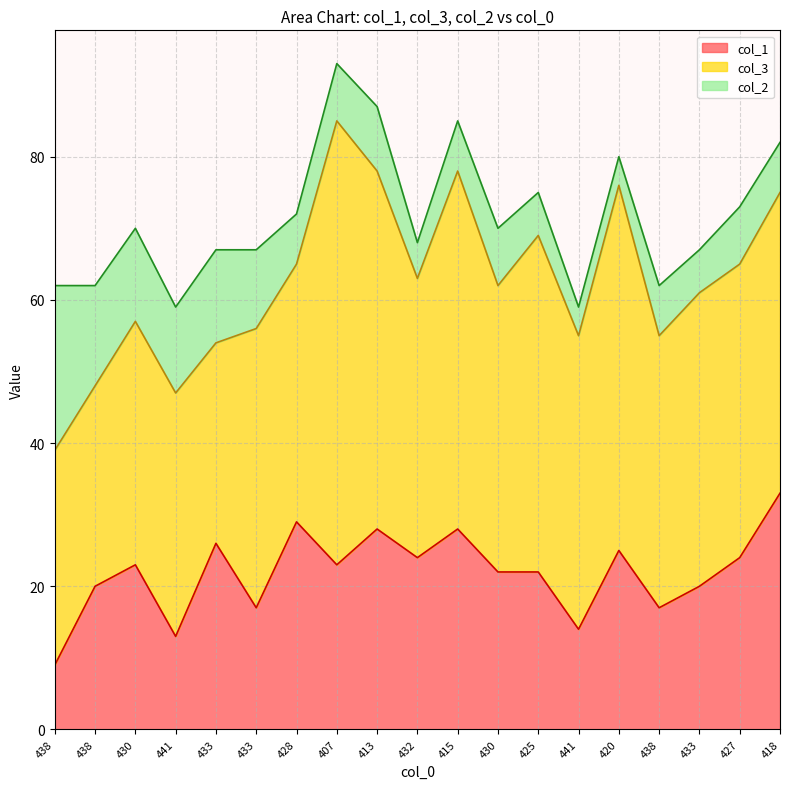

What is the approximate value of col_2 at 438, to the nearest 10?

10